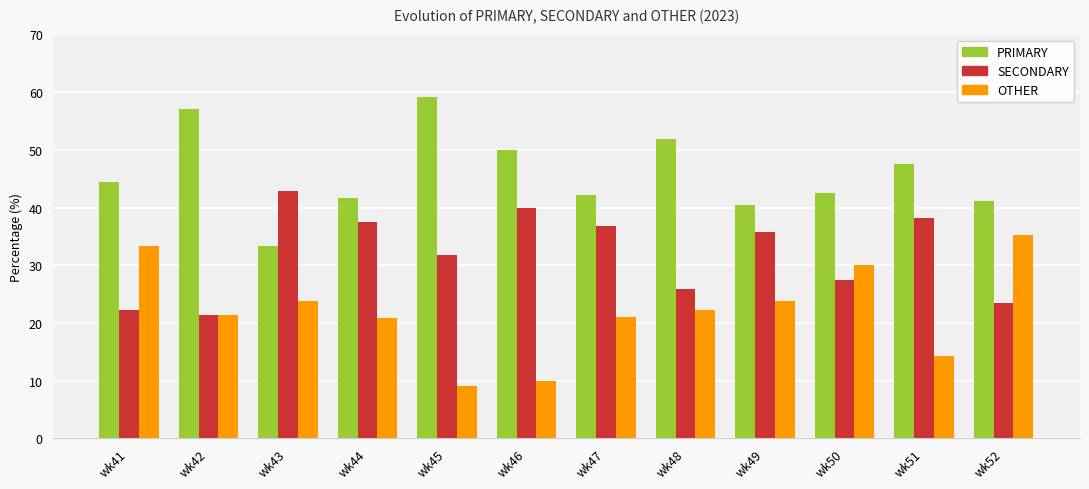

Between wk43 and wk52, which series saw the biggest shift?

SECONDARY